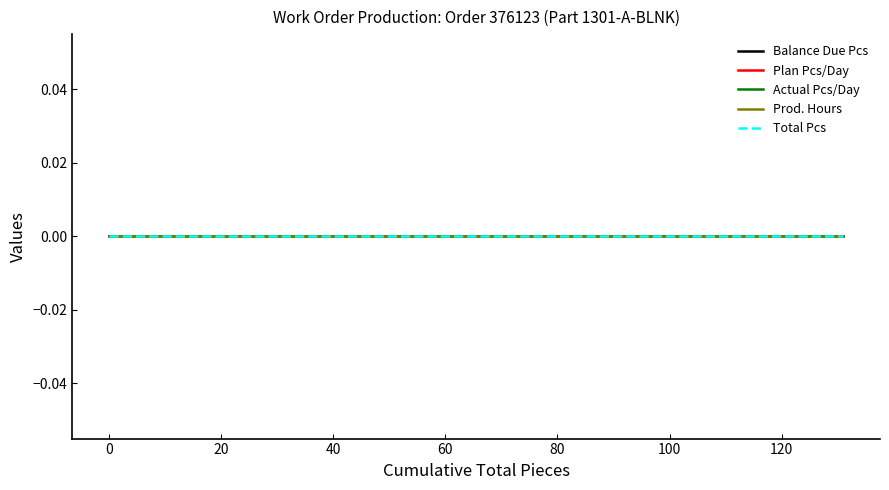

Which has a higher value, 38 or 81?

38